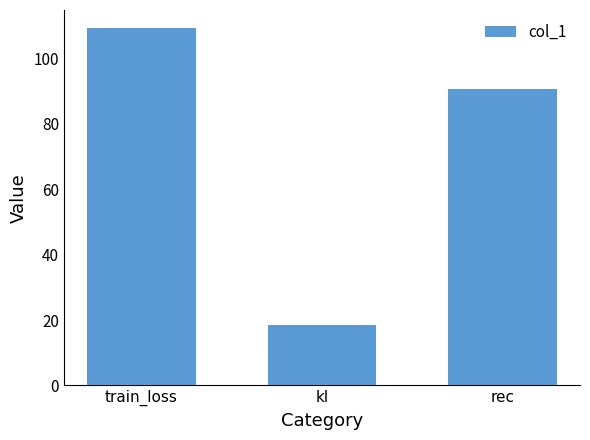

What is the sum of all values?

218.8